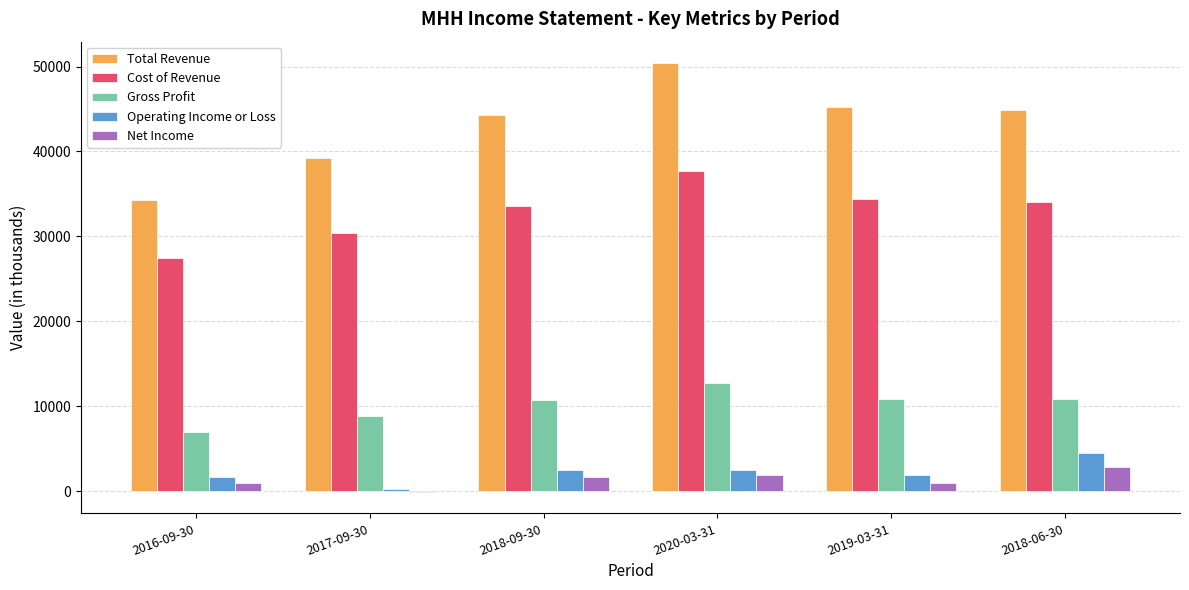

How many series are shown in this chart?

5